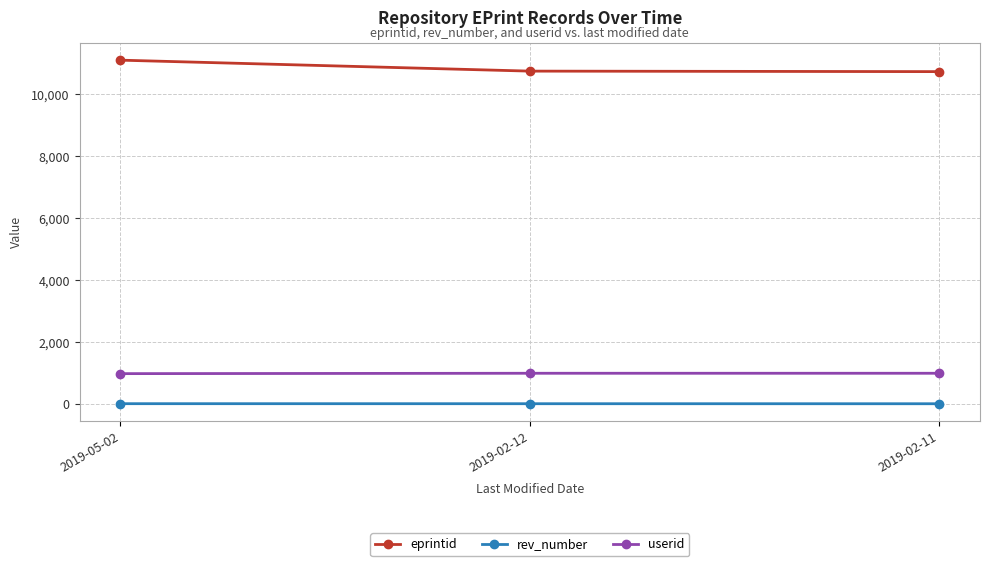

Count the number of data series in this chart.

3